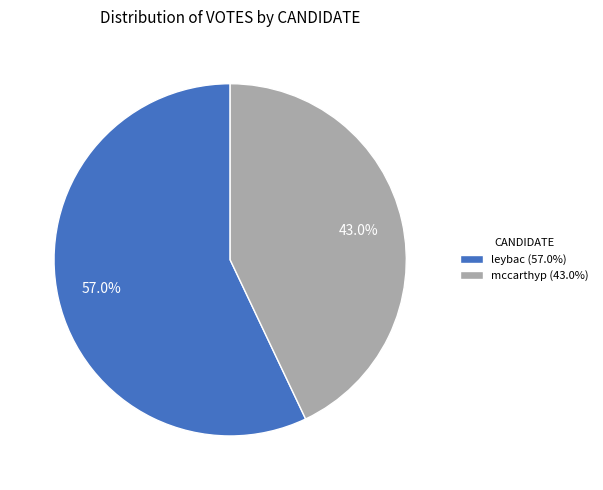

To the nearest percent, what portion does leybac represent?

57%